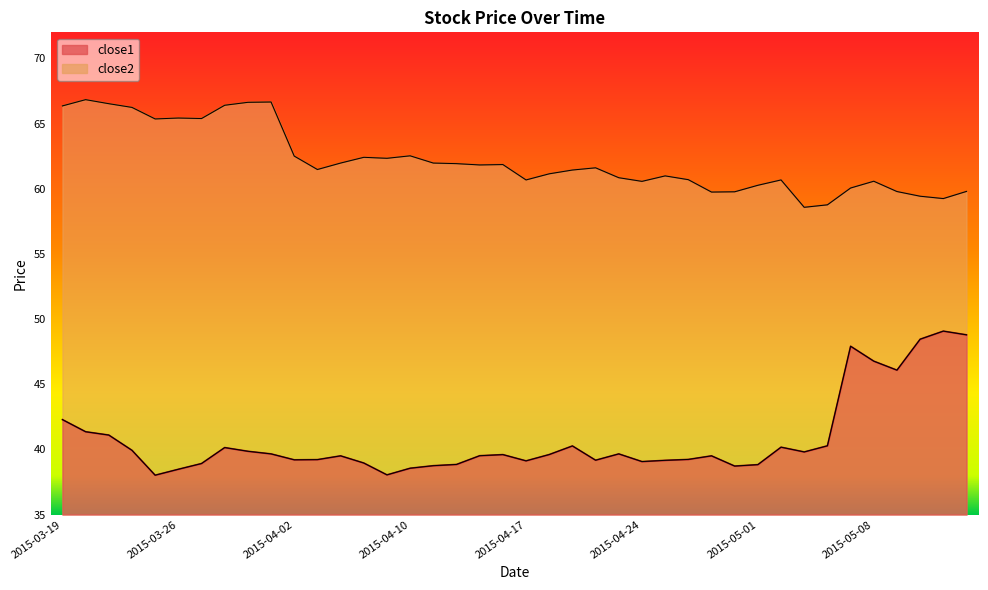

At which label does close2 first exceed 61?

2015-03-19